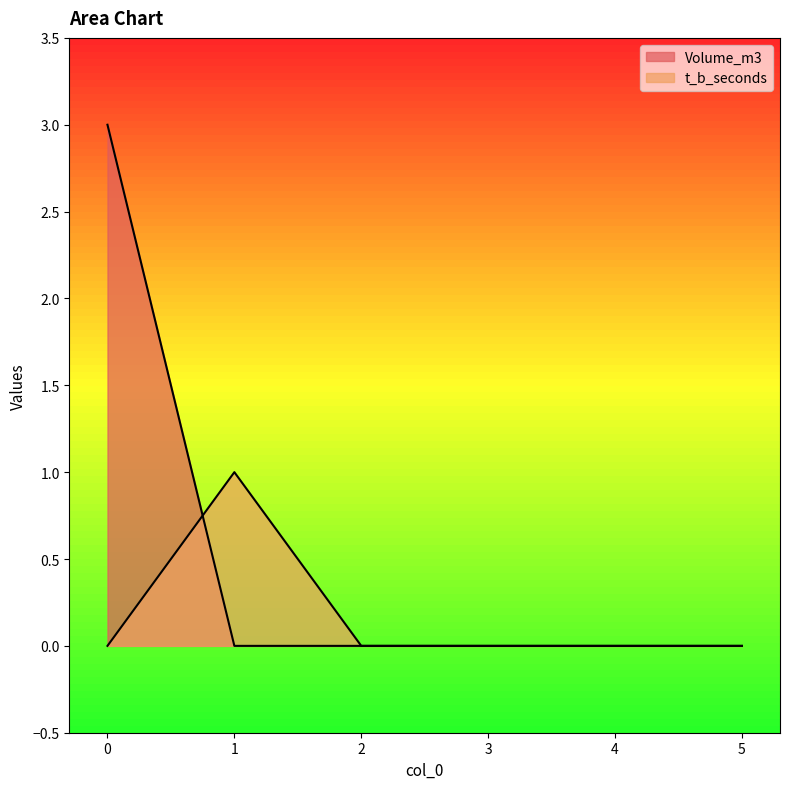

What is the value of the Volume_m3 point at the 1st from the left?

3